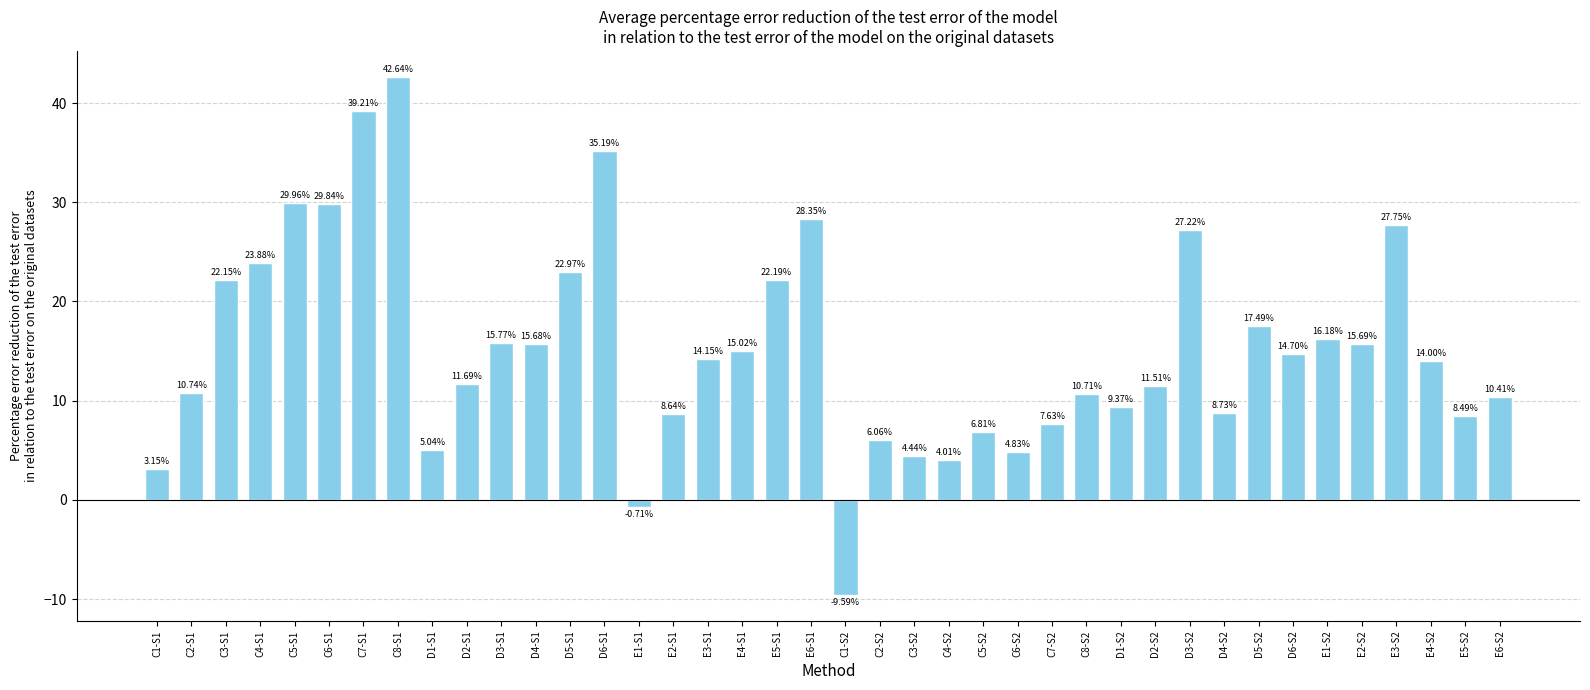

At which label does the data first exceed 14?

C3-S1